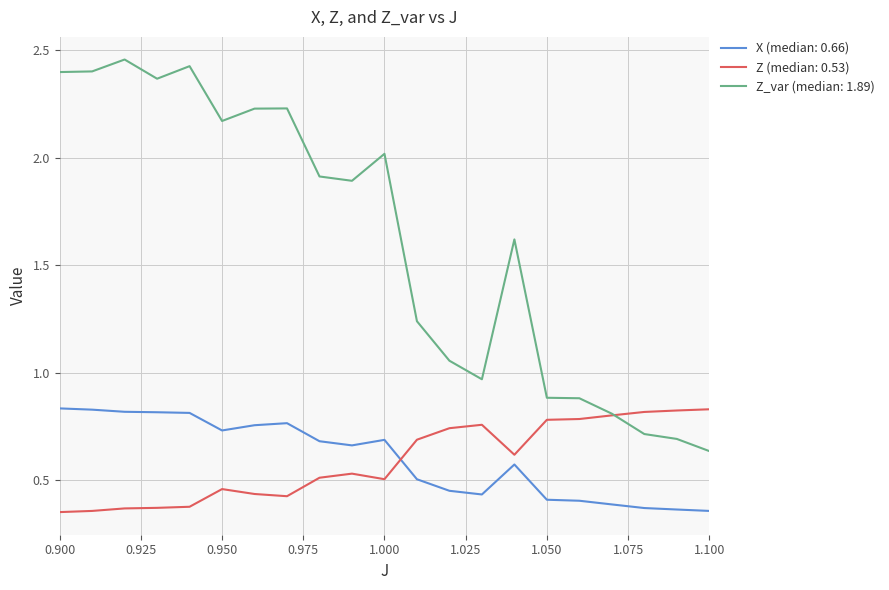

Which series has the widest spread of values?

Z_var (median: 1.89)